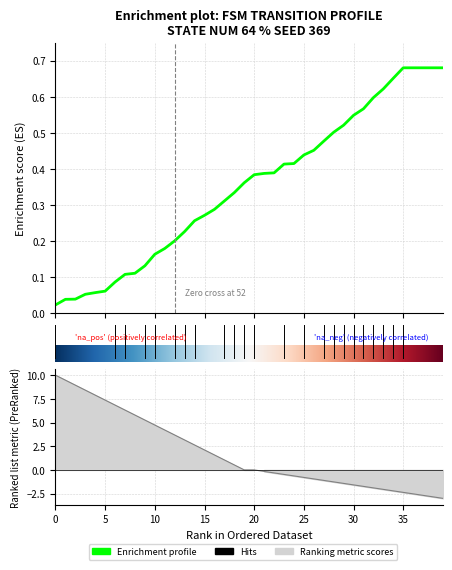

What is the average value?

0.4